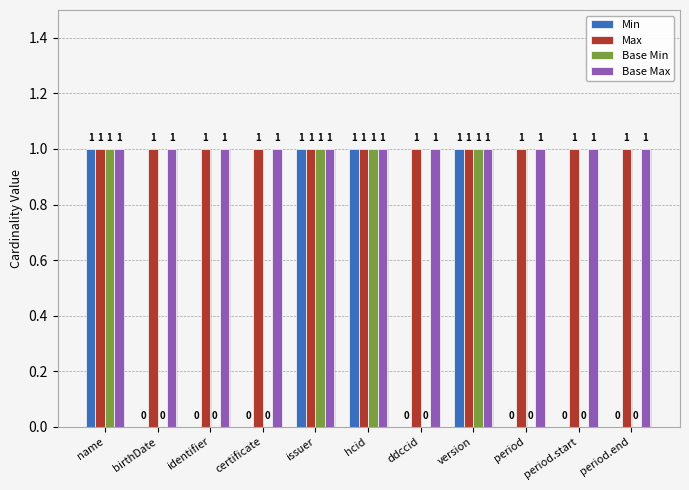

Reading left to right, transcribe all the data shown in this chart.

Min: name=1	birthDate=0	identifier=0	certificate=0	issuer=1	hcid=1	ddccid=0	version=1	period=0	period.start=0	period.end=0
Max: name=1	birthDate=1	identifier=1	certificate=1	issuer=1	hcid=1	ddccid=1	version=1	period=1	period.start=1	period.end=1
Base Min: name=1	birthDate=0	identifier=0	certificate=0	issuer=1	hcid=1	ddccid=0	version=1	period=0	period.start=0	period.end=0
Base Max: name=1	birthDate=1	identifier=1	certificate=1	issuer=1	hcid=1	ddccid=1	version=1	period=1	period.start=1	period.end=1